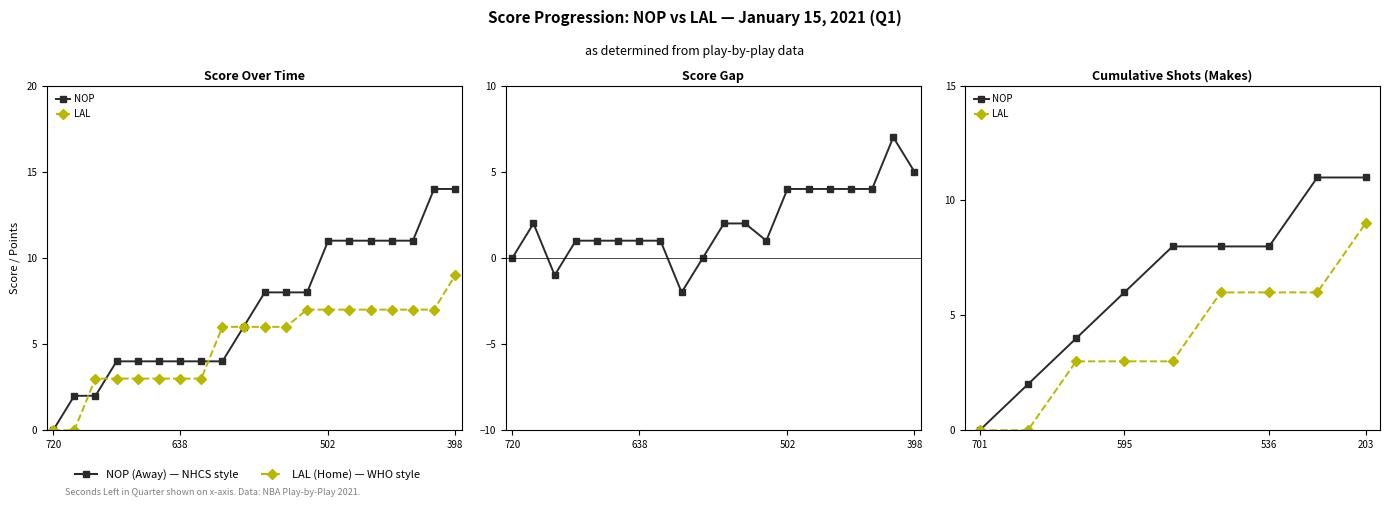

Which series has the largest total across all categories?

NOP